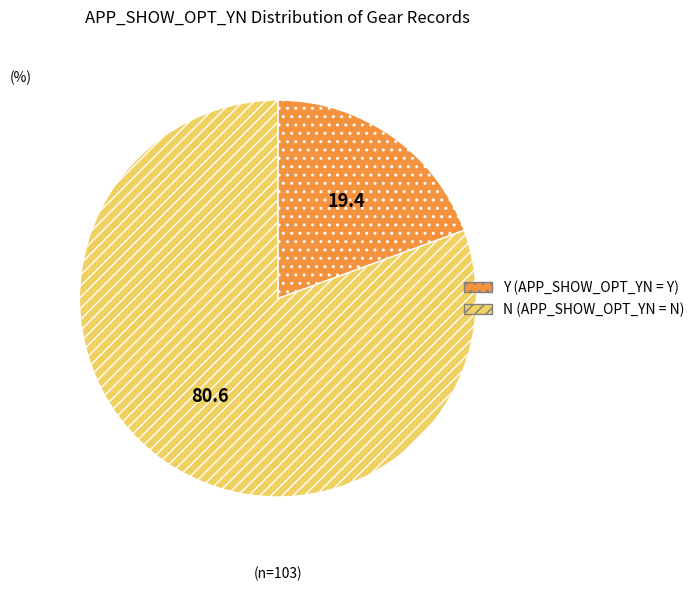

Which has a higher value, Y or N?

N